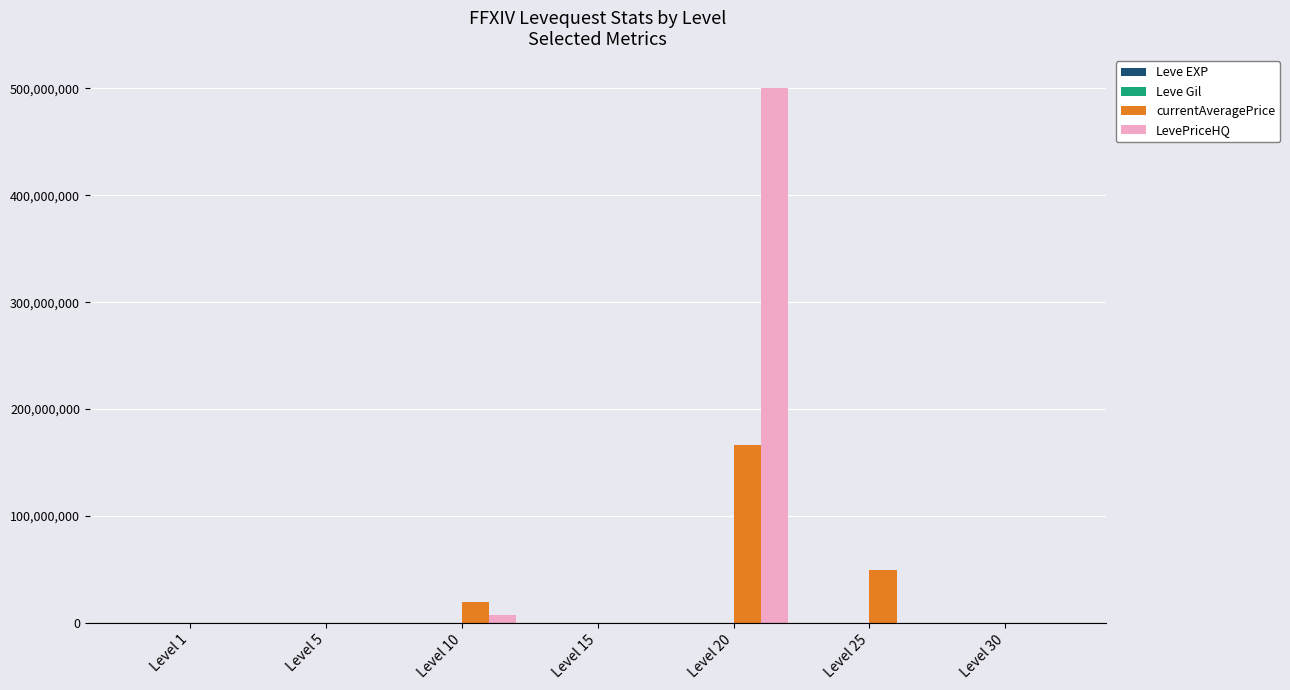

Which category has the highest value across all series?

Level 20